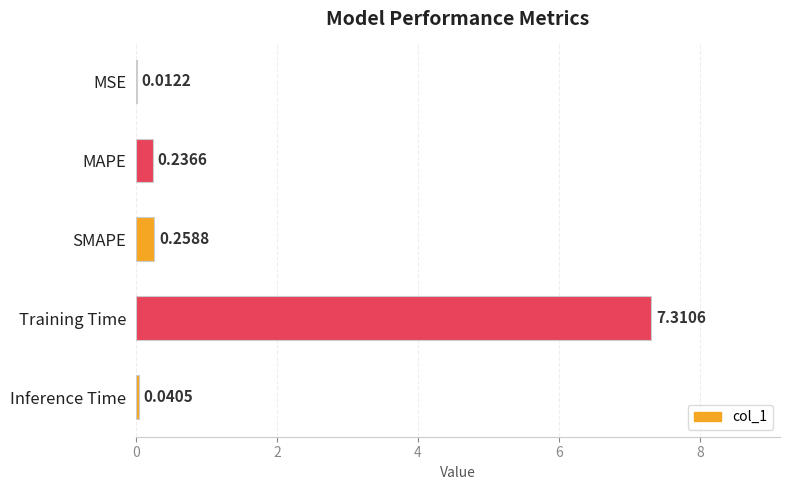

Which label corresponds to the largest value in the chart?

Training Time